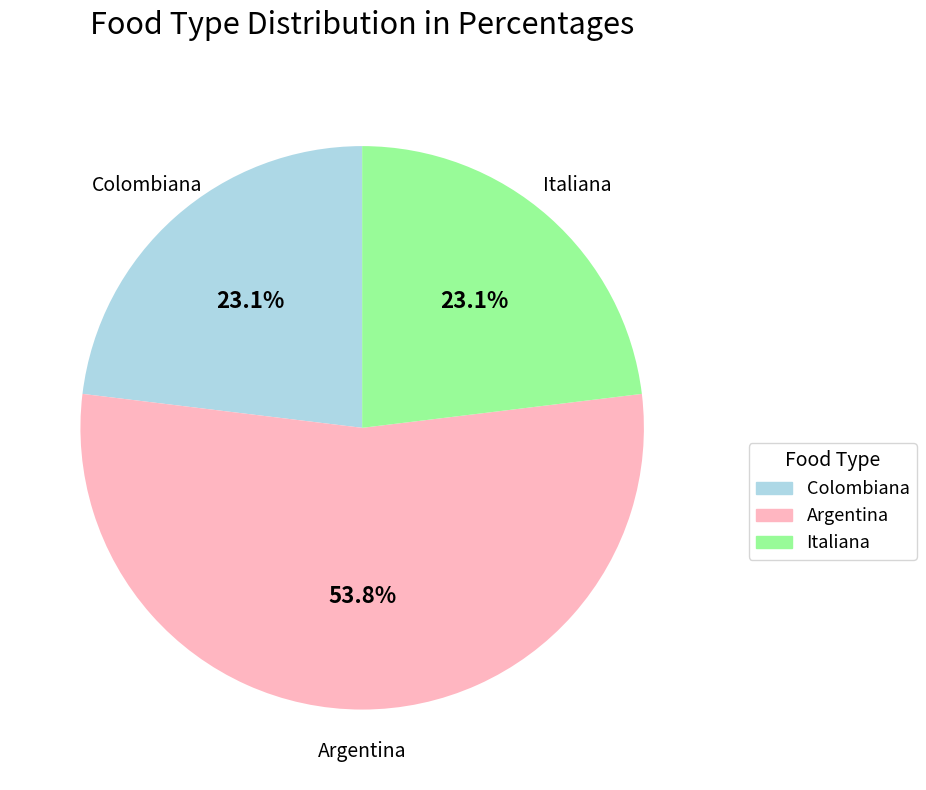

To the nearest percent, what percentage of the pie is Colombiana?

23%